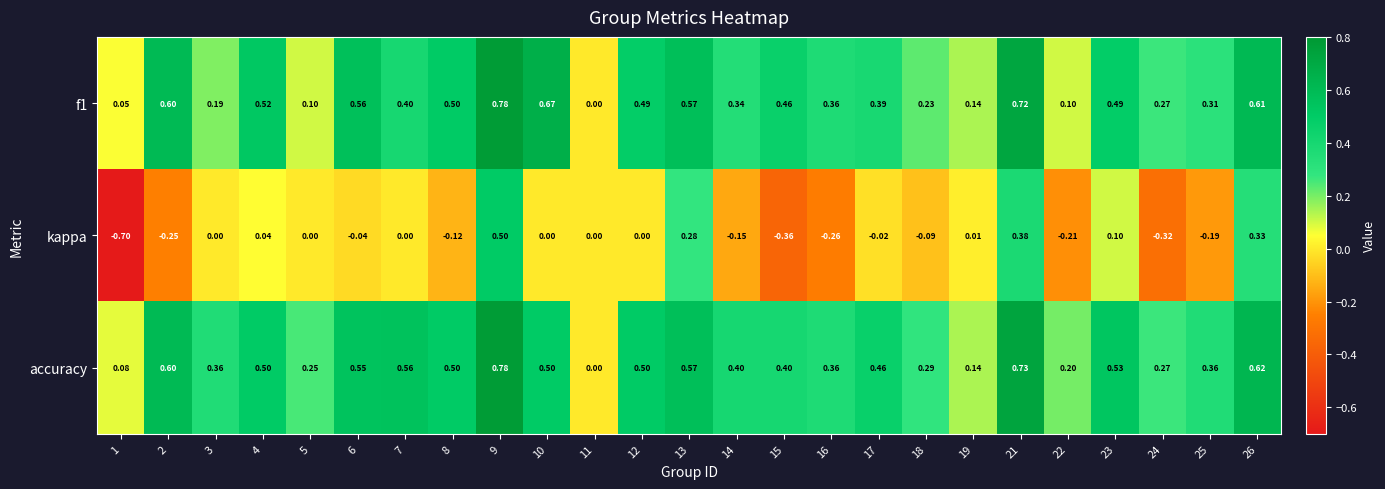

Is the value of accuracy at 23 greater than the value of f1 at 11?

Yes